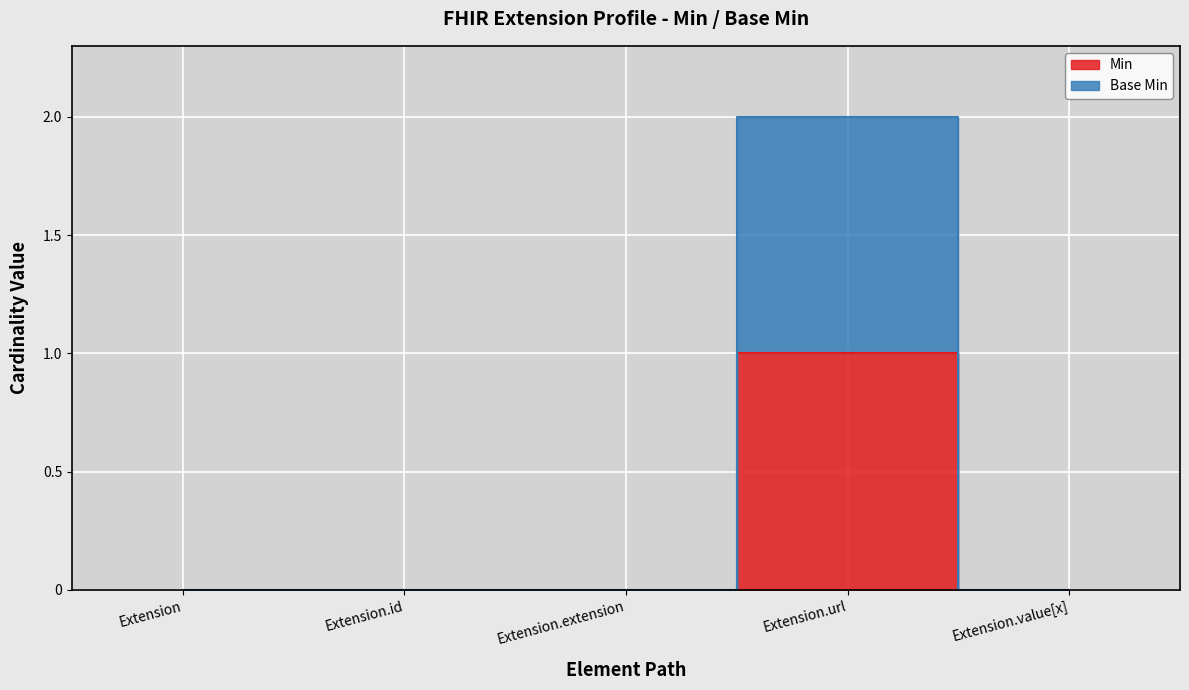

What is the difference between the maximum and second lowest values in the Min series?

1